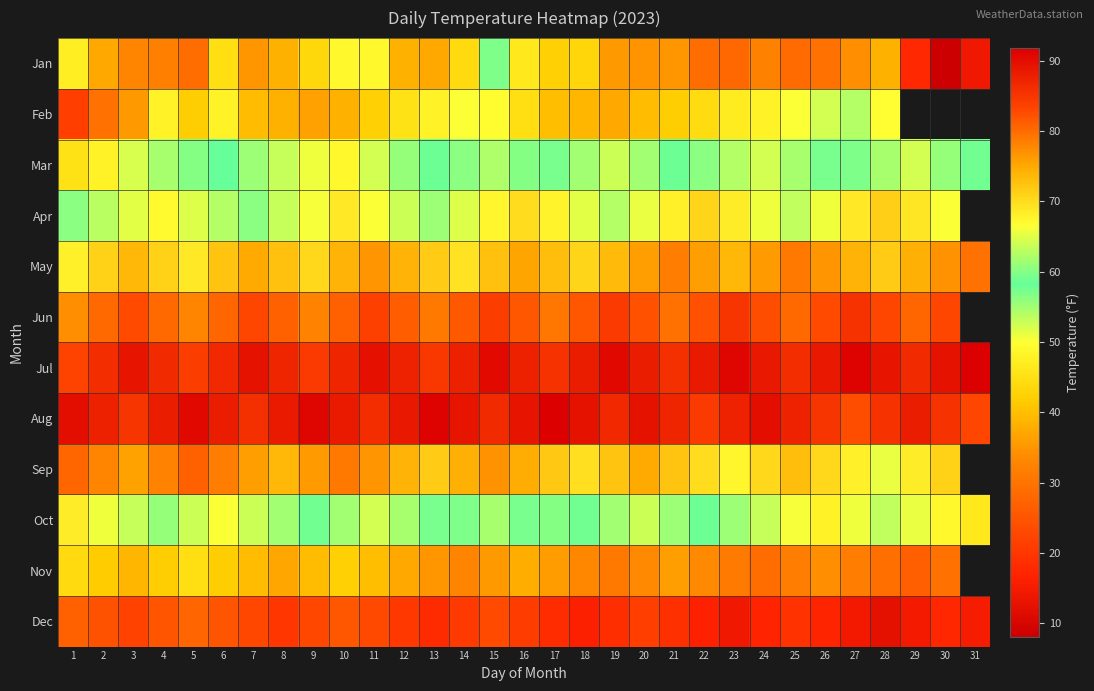

What is the total value across all series at 13?

715.4